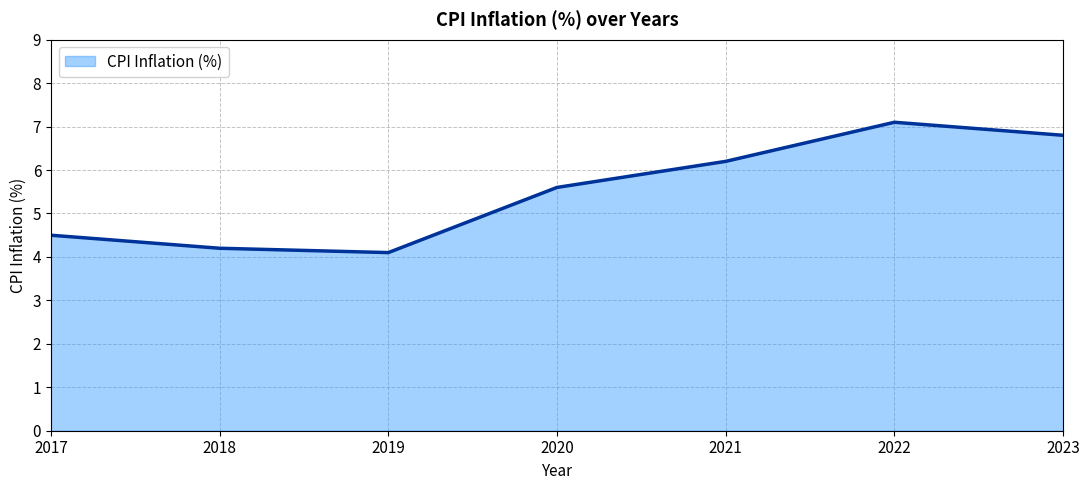

Approximately how many times larger is the value at 2022 compared to 2018?

1.7